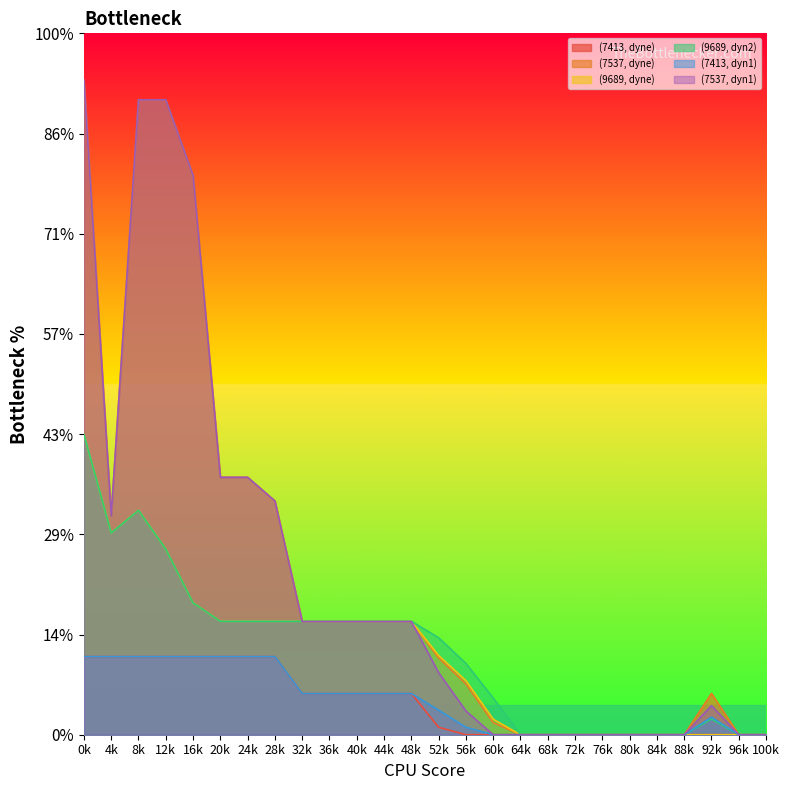

Reading left to right, transcribe all the data shown in this chart.

(7413, dyne): 3.9	3.9	3.9	3.9	3.9	3.9	3.9	3.9	2.1	2.1	2.1	2.1	2.1	0.4	0.0	0.0	0.0	0.0	0.0	0.0	0.0	0.0	0.0	0.0	0.0	0.0
(7537, dyne): 32.7	10.9	31.7	31.7	27.9	12.8	12.8	11.7	5.6	5.6	5.6	5.6	5.6	3.8	2.5	0.6	0.0	0.0	0.0	0.0	0.0	0.0	0.0	2.1	0.0	0.0
(9689, dyne): 15.0	10.1	11.2	9.3	6.6	5.7	5.7	5.7	5.7	5.7	5.7	5.7	5.7	4.0	2.7	0.8	0.0	0.0	0.0	0.0	0.0	0.0	0.0	0.0	0.0	0.0
(9689, dyn2): 15.0	10.1	11.2	9.3	6.6	5.7	5.7	5.7	5.7	5.7	5.7	5.7	5.7	4.8	3.6	1.8	0.0	0.0	0.0	0.0	0.0	0.0	0.0	0.8	0.0	0.0
(7413, dyn1): 3.9	3.9	3.9	3.9	3.9	3.9	3.9	3.9	2.1	2.1	2.1	2.1	2.1	1.2	0.4	0.0	0.0	0.0	0.0	0.0	0.0	0.0	0.0	0.9	0.0	0.0
(7537, dyn1): 32.7	10.9	31.7	31.7	27.9	12.8	12.8	11.7	5.6	5.6	5.6	5.6	5.6	3.1	1.2	0.0	0.0	0.0	0.0	0.0	0.0	0.0	0.0	1.5	0.0	0.0